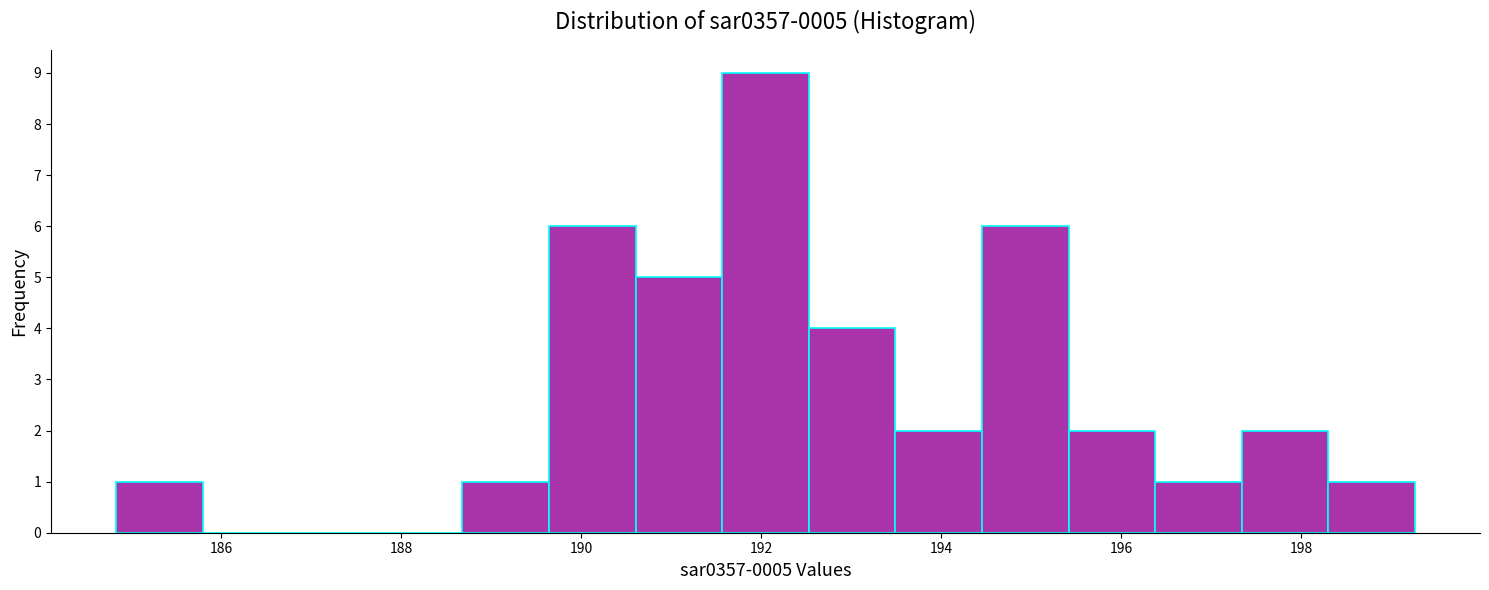

Which range on the x-axis has the tallest bar?

191.6 to 192.6